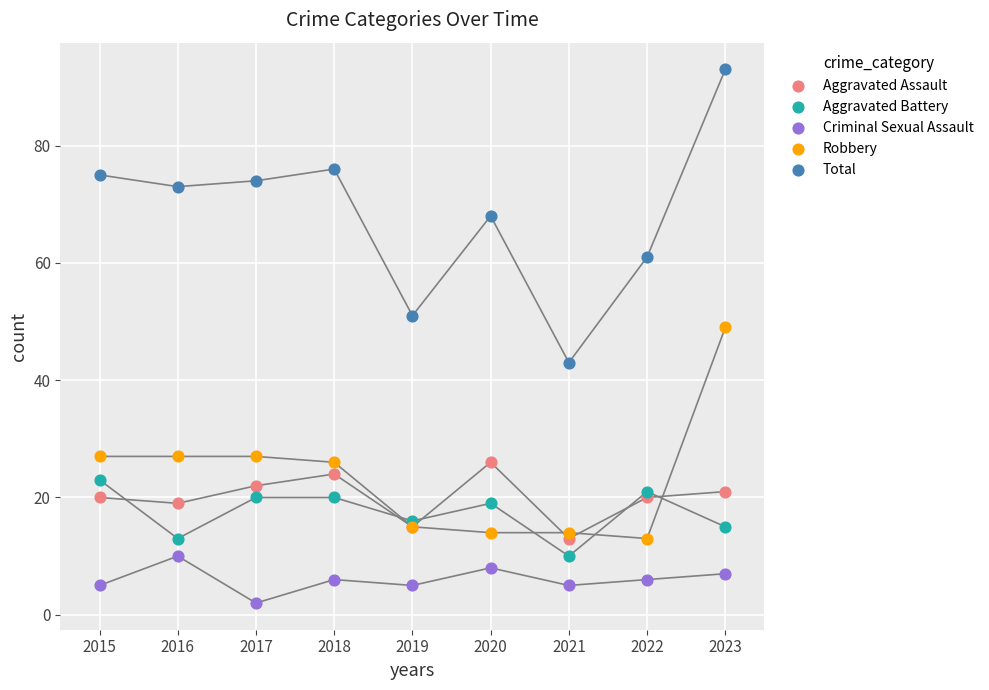

Which series has the widest spread of Y values?

Total